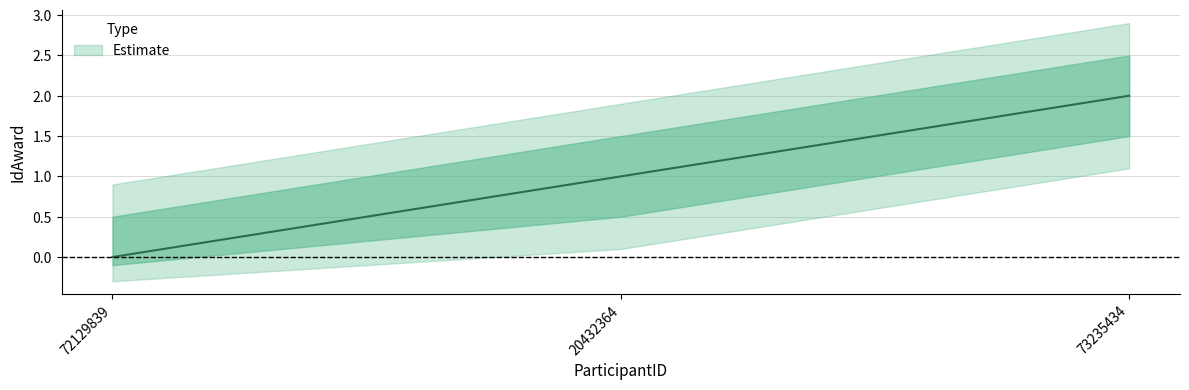

Reading right to left, what are all the values shown in this chart?

73235434=2	20432364=1	72129839=0